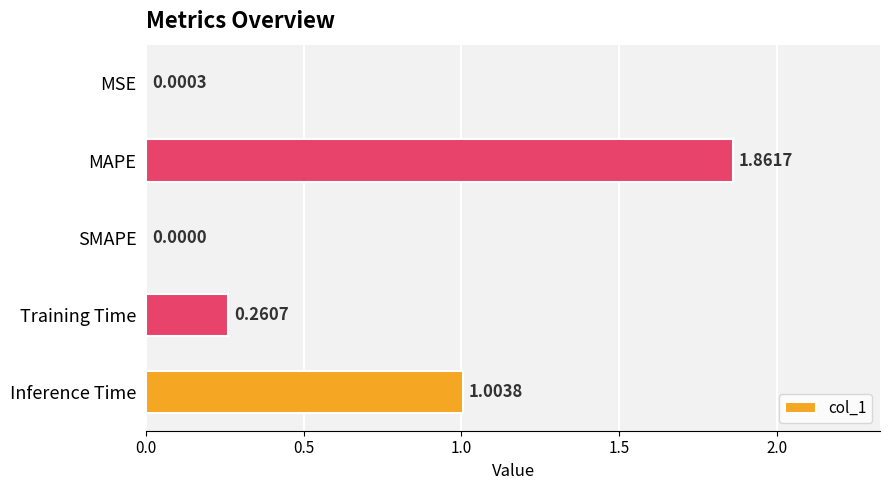

Between MAPE and Inference Time, which is larger?

MAPE